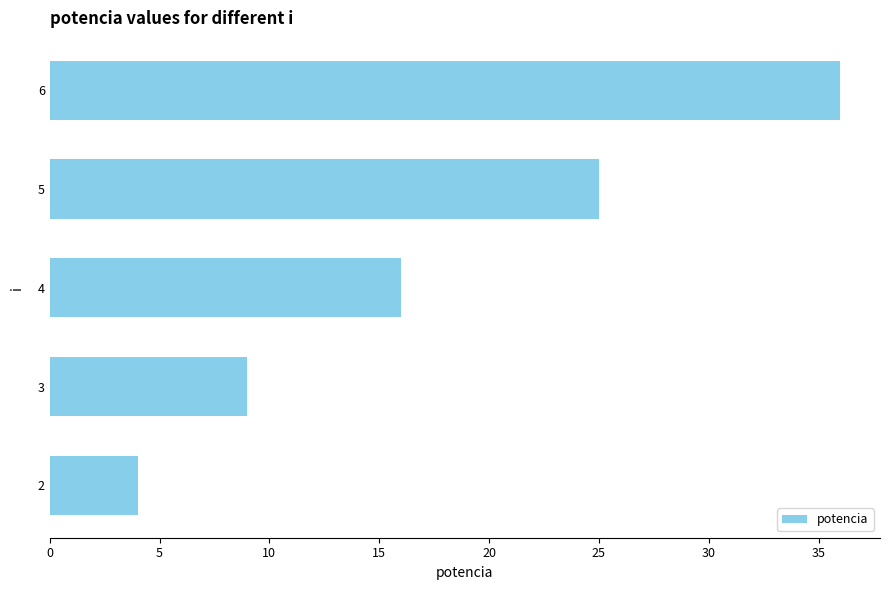

Which has a higher value, 3 or 6?

6